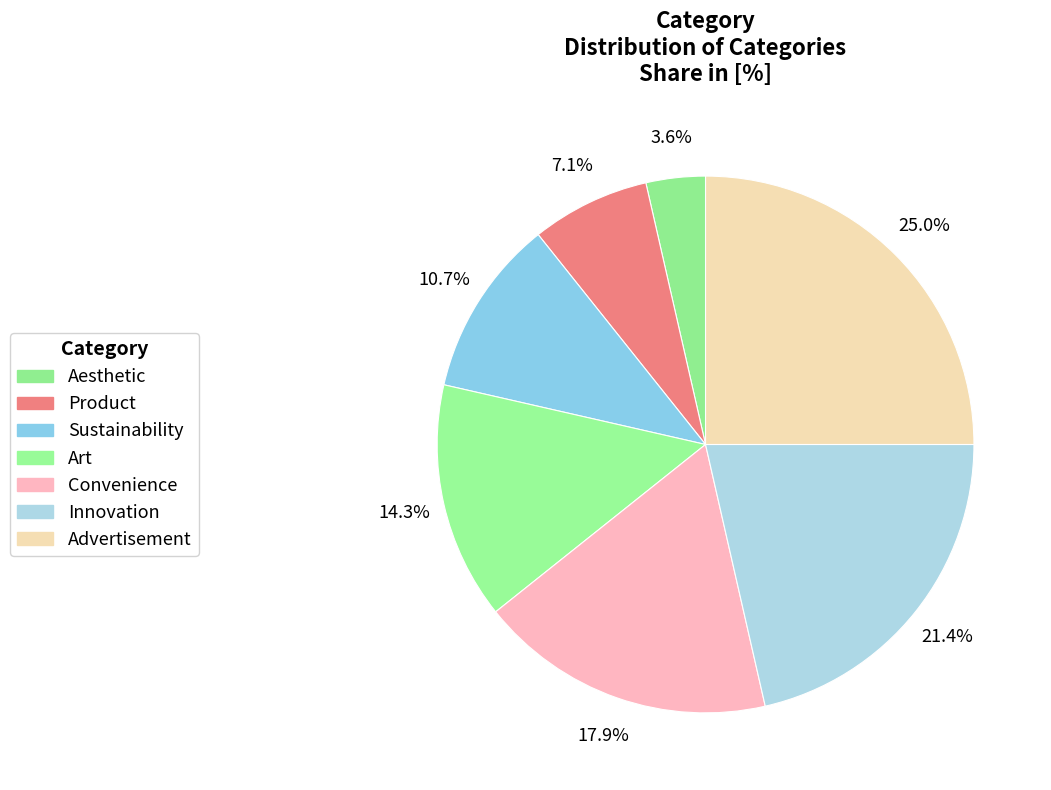

Count the number of slices in the pie.

7